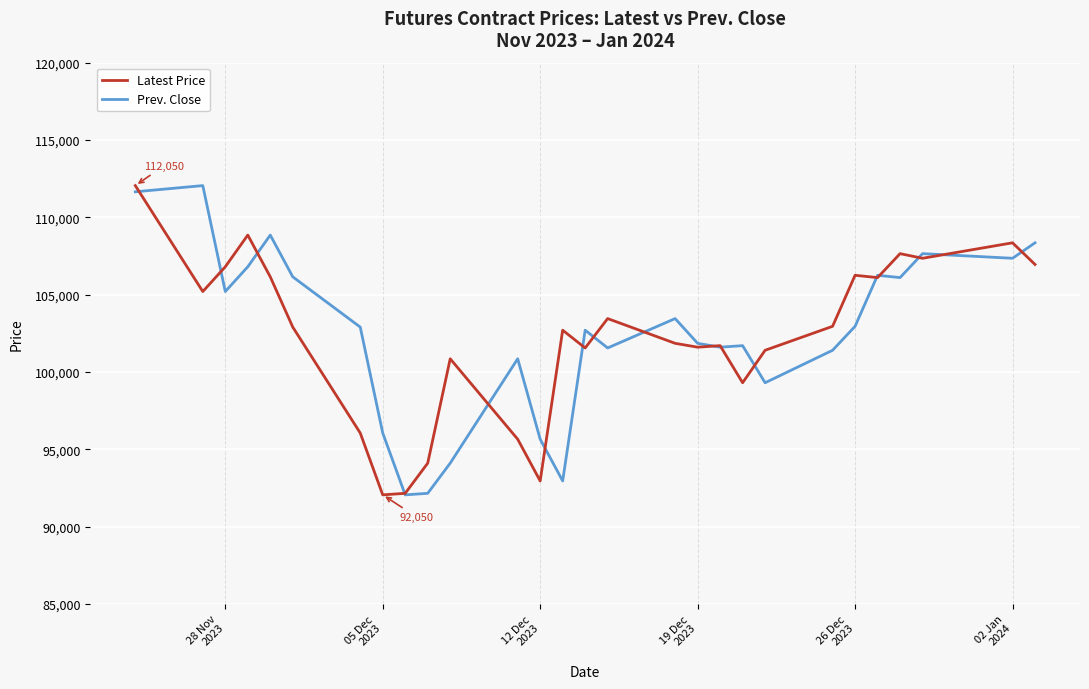

What is the greatest value displayed?

112050